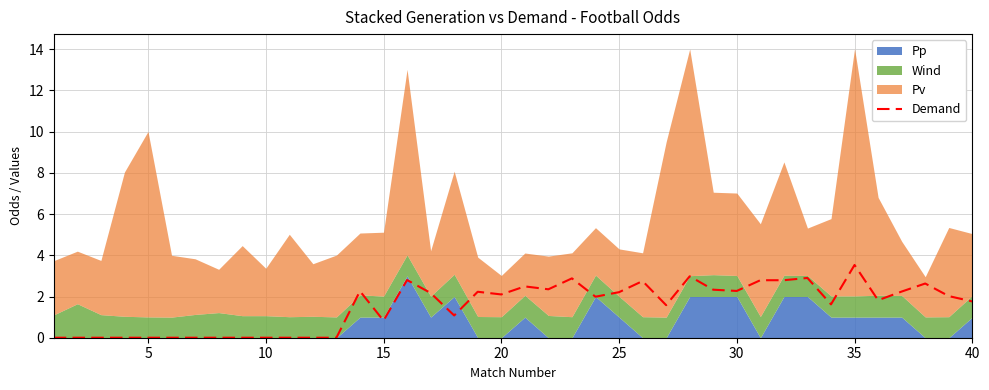

True or false: the data shows -1.2 at 5.

False